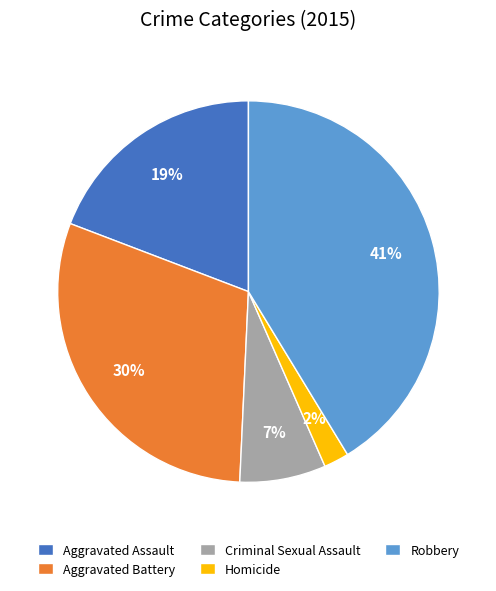

To the nearest percent, what portion does Aggravated Battery represent?

30%